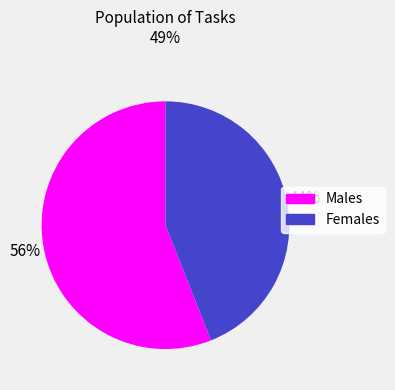

Does any single category account for the majority?

Yes